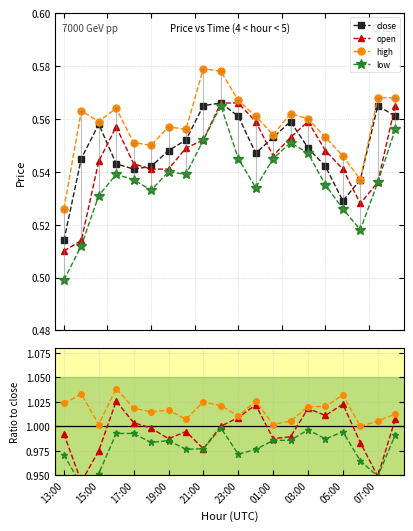

True or false: low and open cross at least once.

False